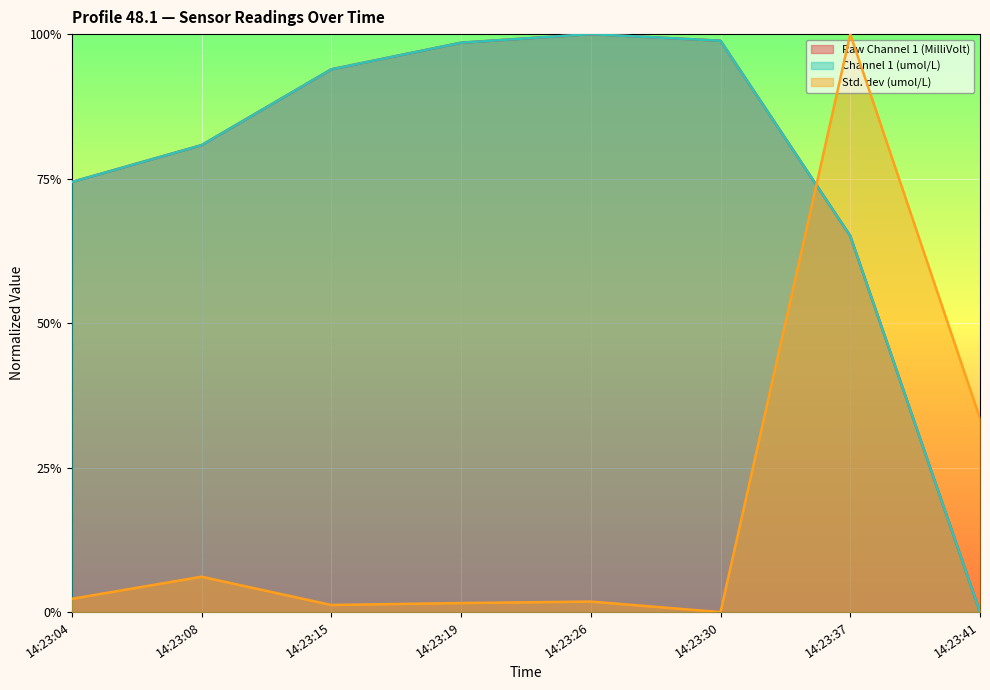

How many categories are shown in the chart?

8